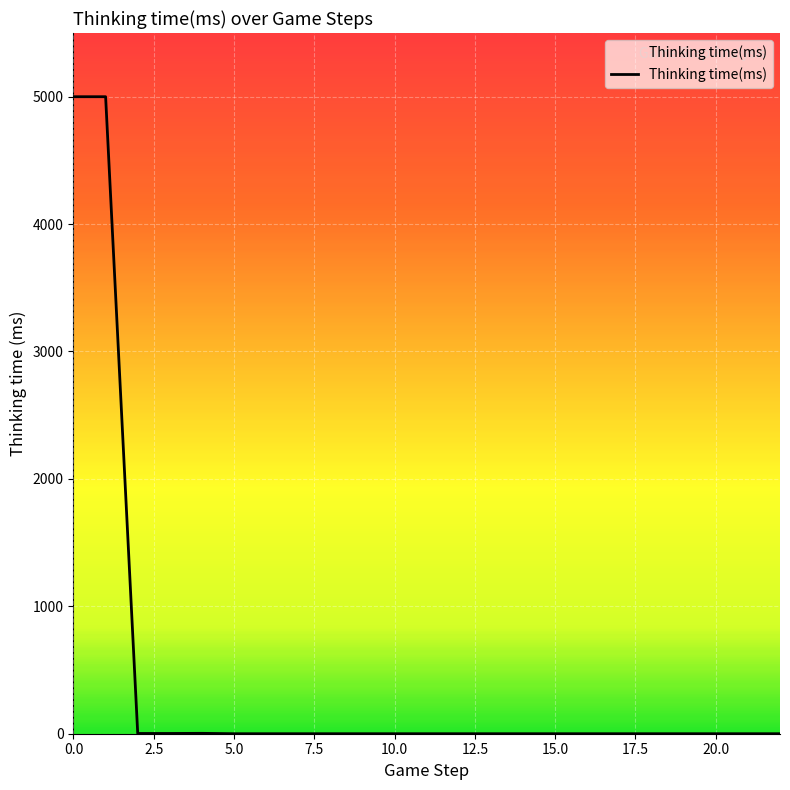

What is the greatest value displayed?

4999